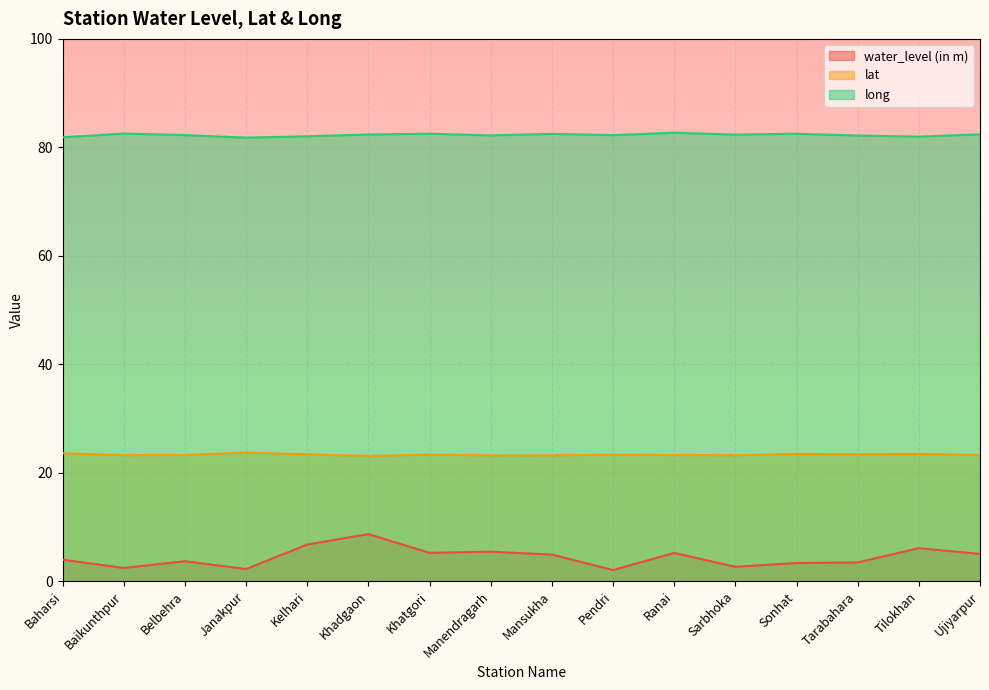

What is the highest value of the lat series?

23.7